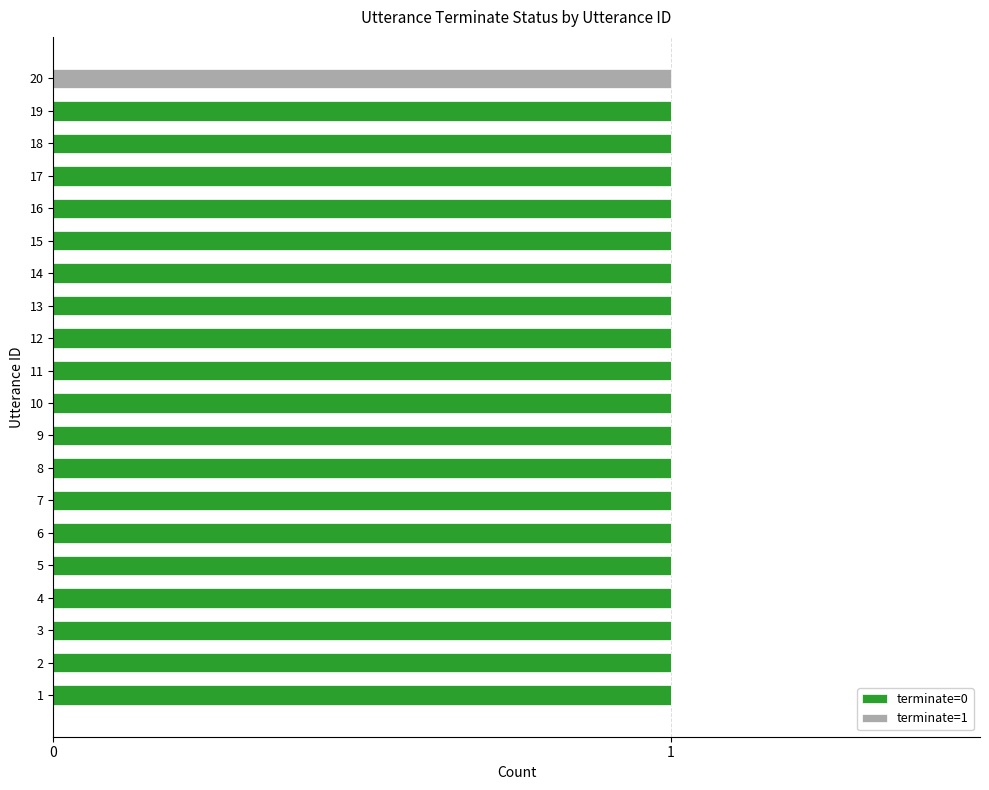

What is the total value across all series at 9?

1